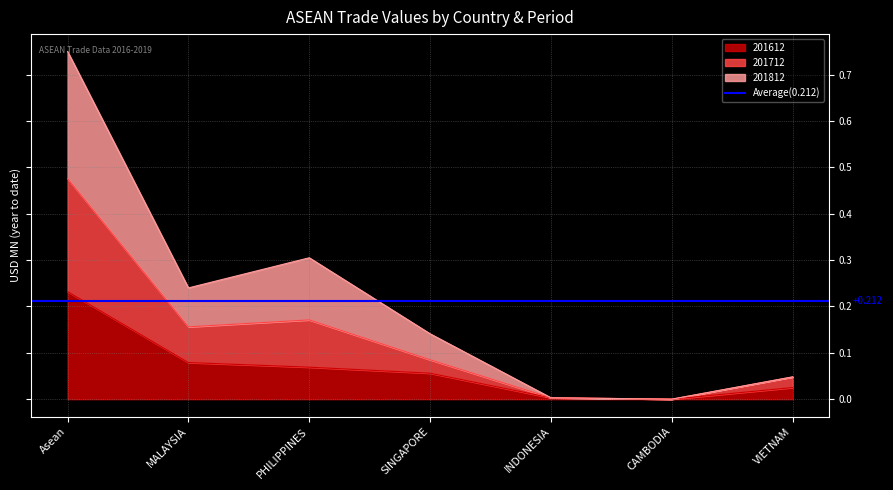

At which category is the sum across all series the highest?

Asean